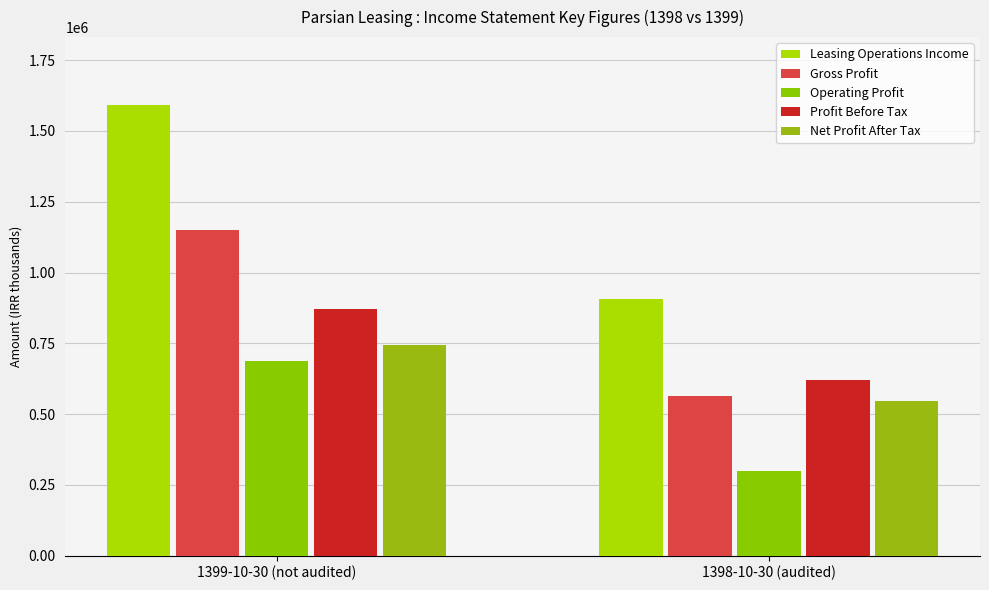

What is the label of the 2nd bar from the left?

1398-10-30 (audited)